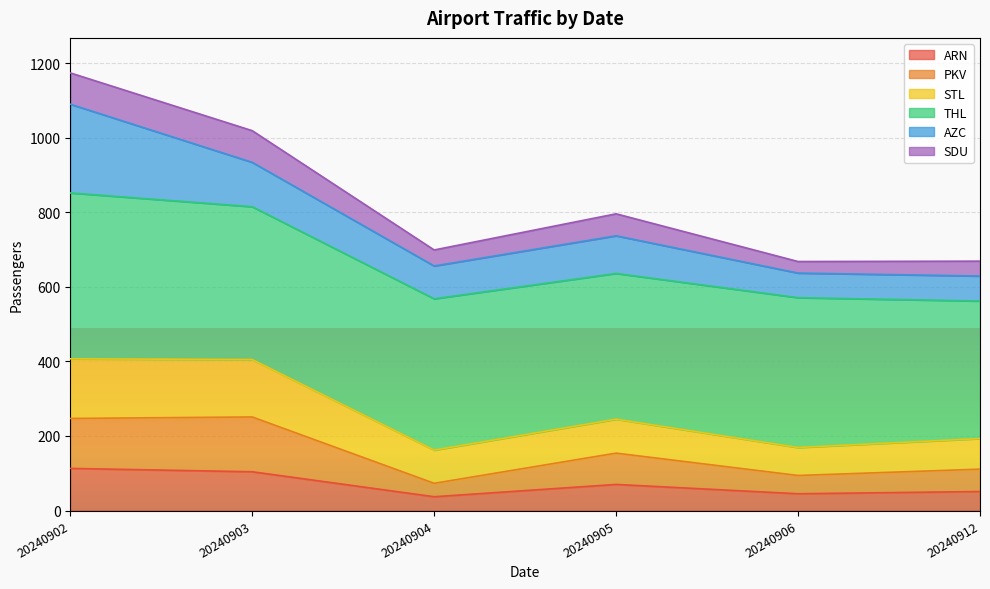

What is the total value across all series at 20240903?

1019